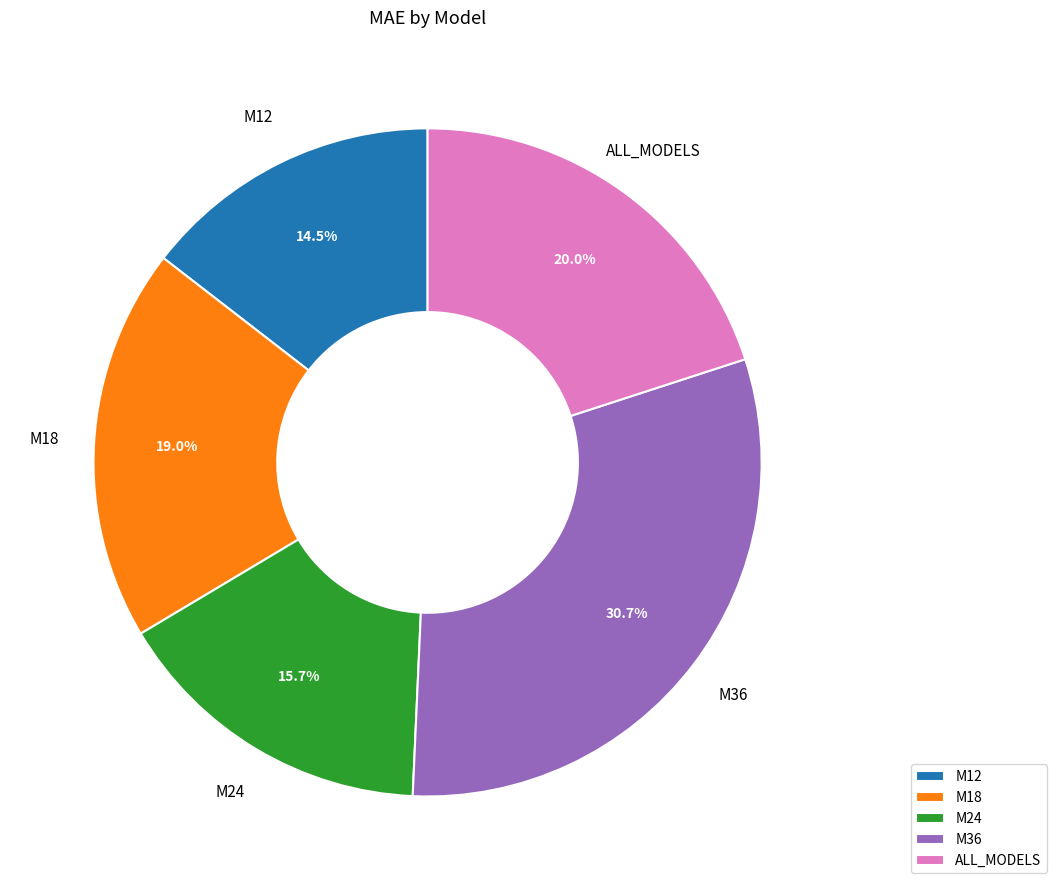

What portion of the pie excludes M18?

81.0%